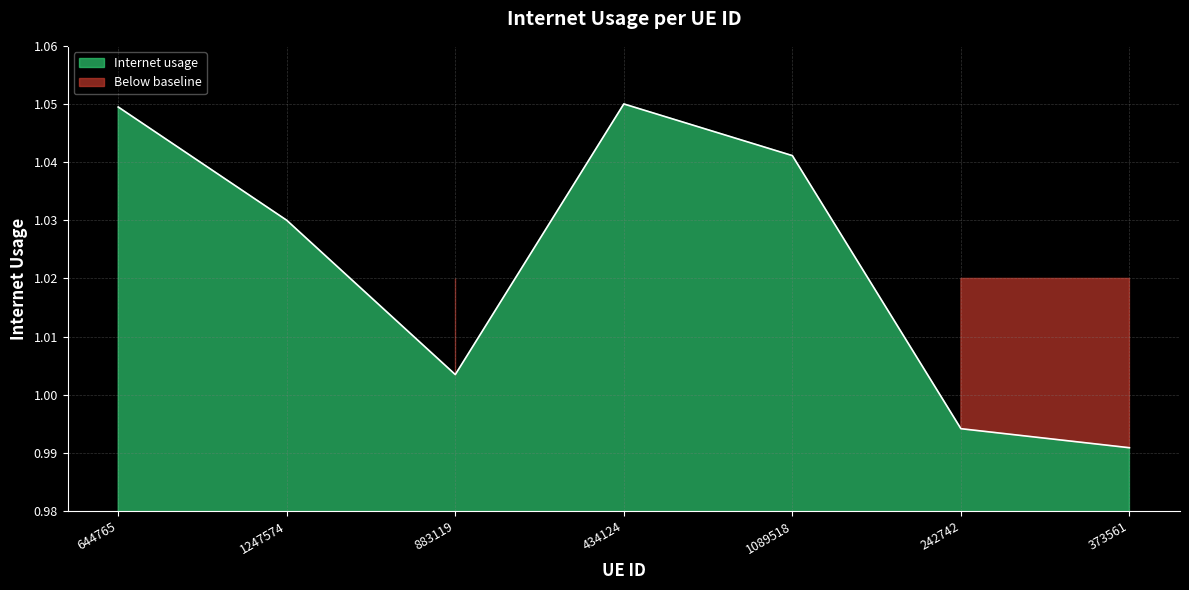

Reading left to right, transcribe all the data shown in this chart.

644765=1.0	1247574=1.0	883119=1.0	434124=1.1	1089518=1.0	242742=1.0	373561=1.0